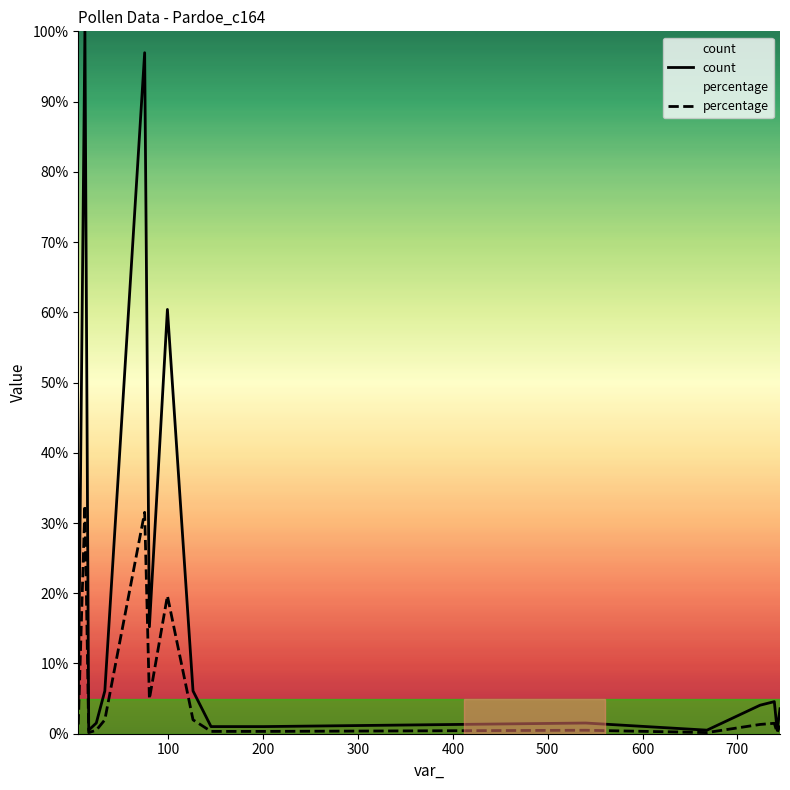

Rank the series by their maximum value, from lowest to highest.

percentage, count